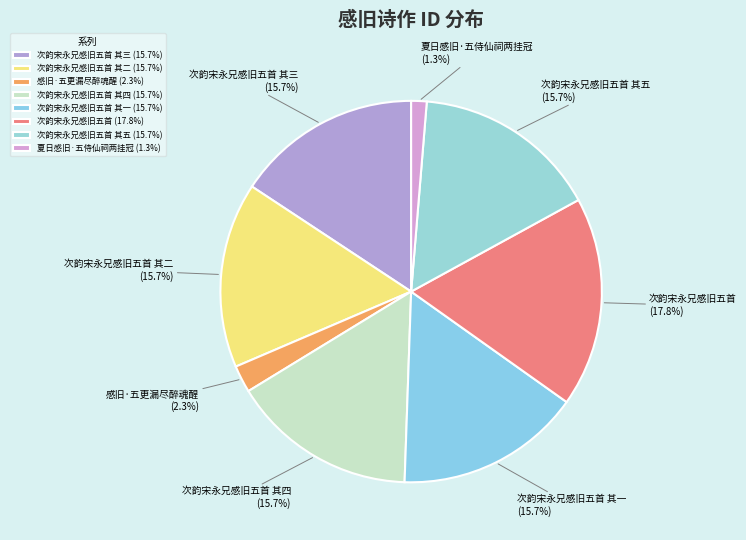

Between 次韵宋永兄感旧五首 (17.8%) and 次韵宋永兄感旧五首 其二 (15.7%), which is larger?

次韵宋永兄感旧五首 (17.8%)